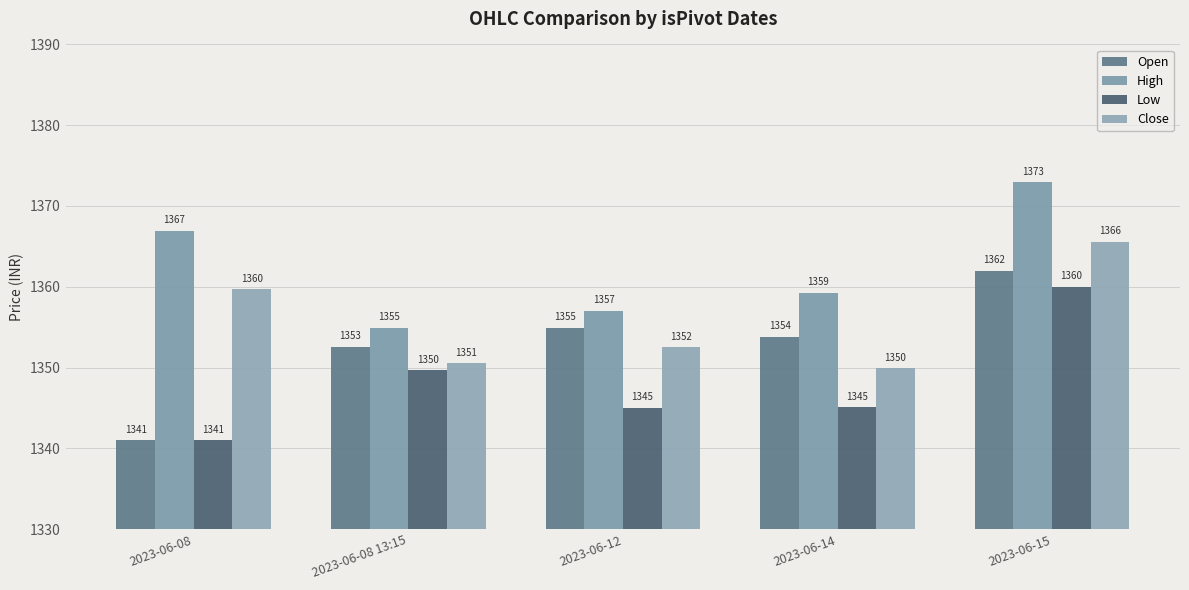

Reading left to right, transcribe all the data shown in this chart.

Open: 1341.0	1352.5	1354.9	1353.8	1362.0
High: 1367.0	1355.0	1357.0	1359.2	1373.0
Low: 1341.0	1349.7	1345.0	1345.1	1360.0
Close: 1359.7	1350.5	1352.5	1349.9	1365.6